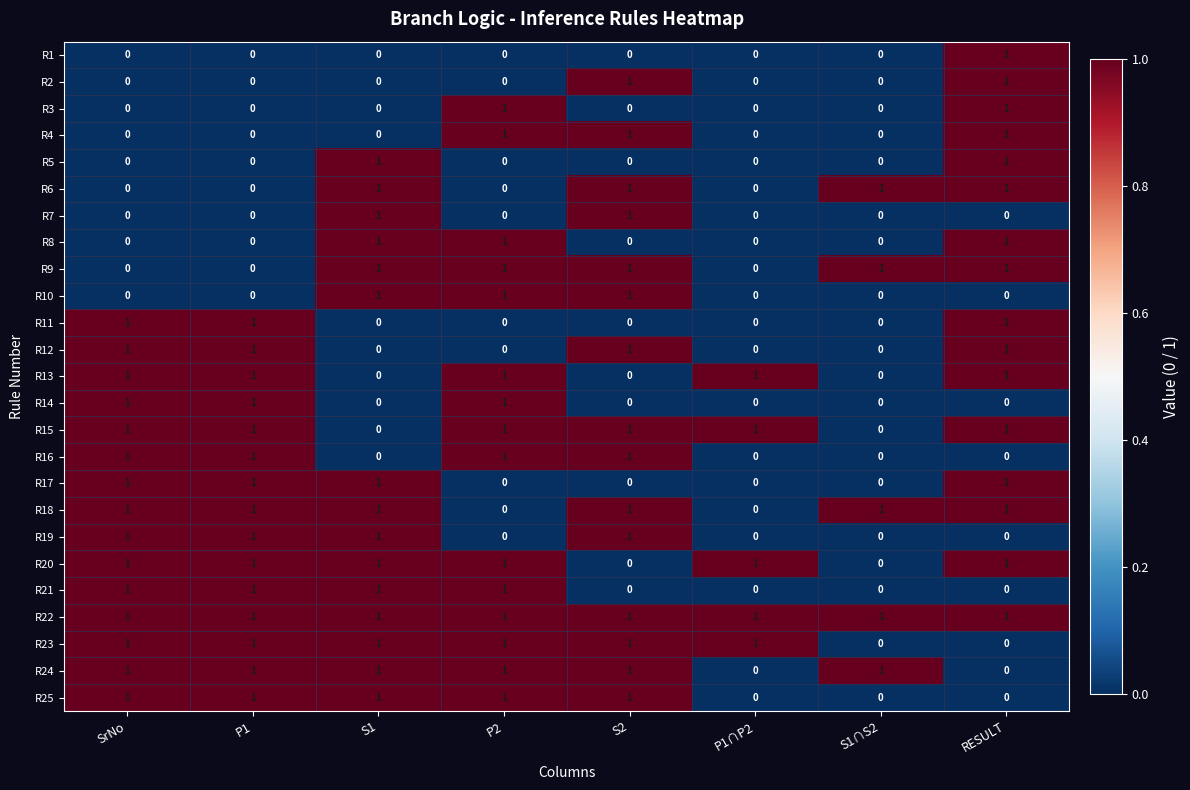

At how many categories does at least one series exceed 0?

8